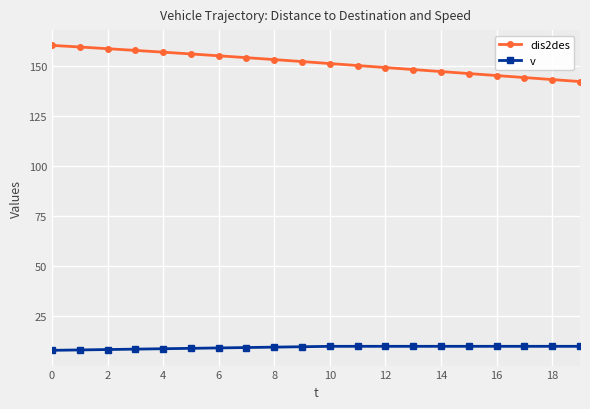

Which series has the largest total across all categories?

dis2des